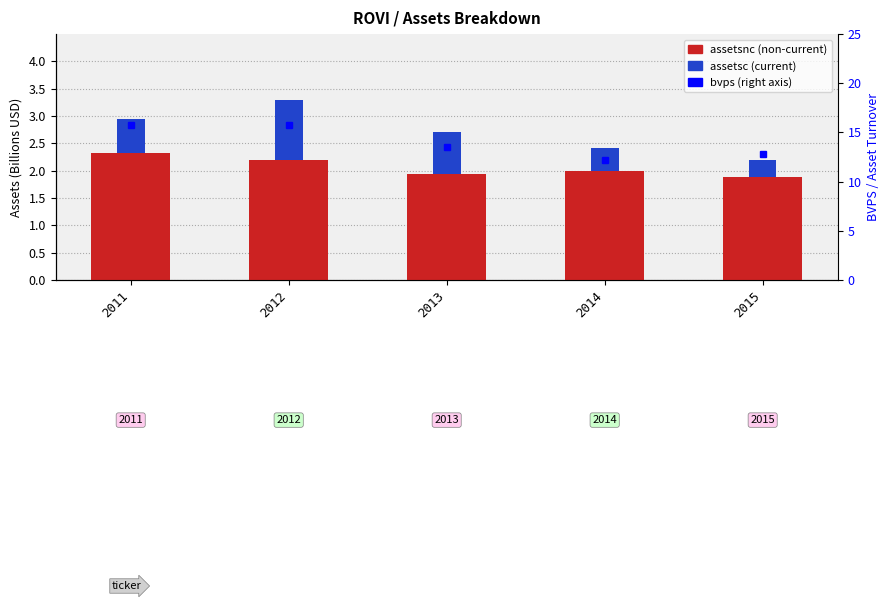

At which label does bvps first exceed 13?

2011